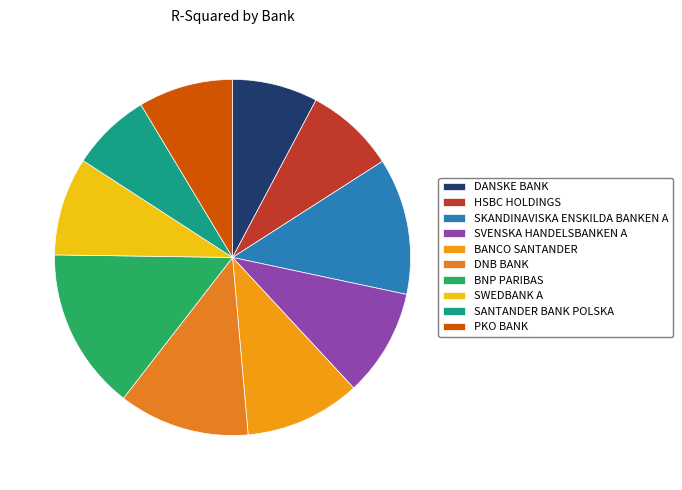

Is there a majority slice in this chart?

No